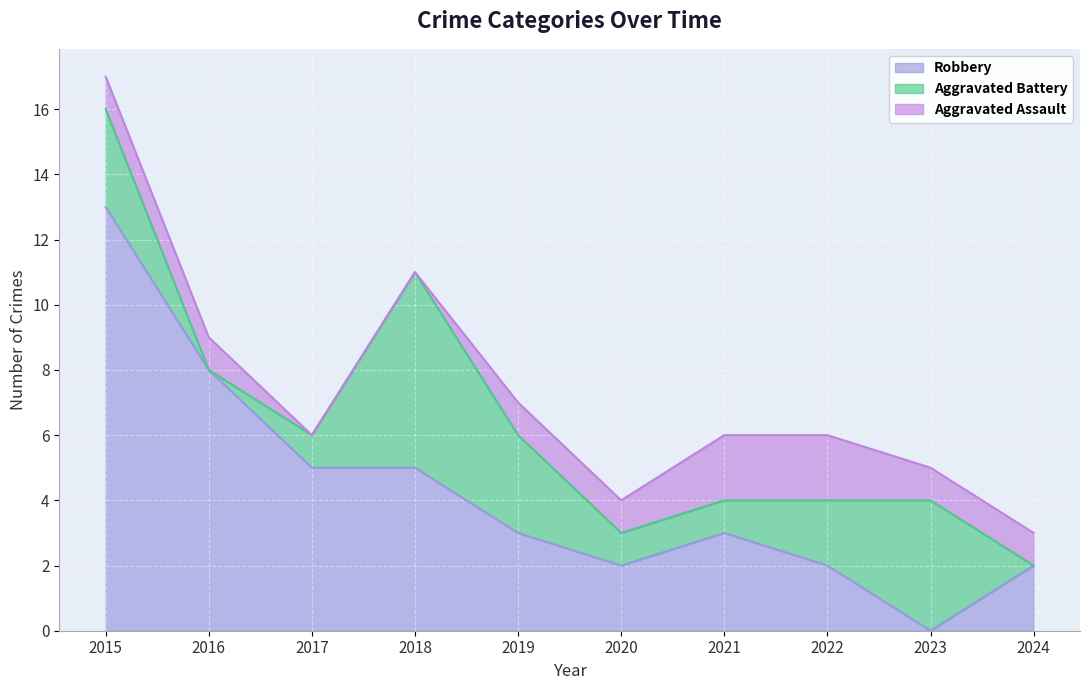

Is the value of Aggravated Assault at 2023 greater than the value of Robbery at 2021?

No